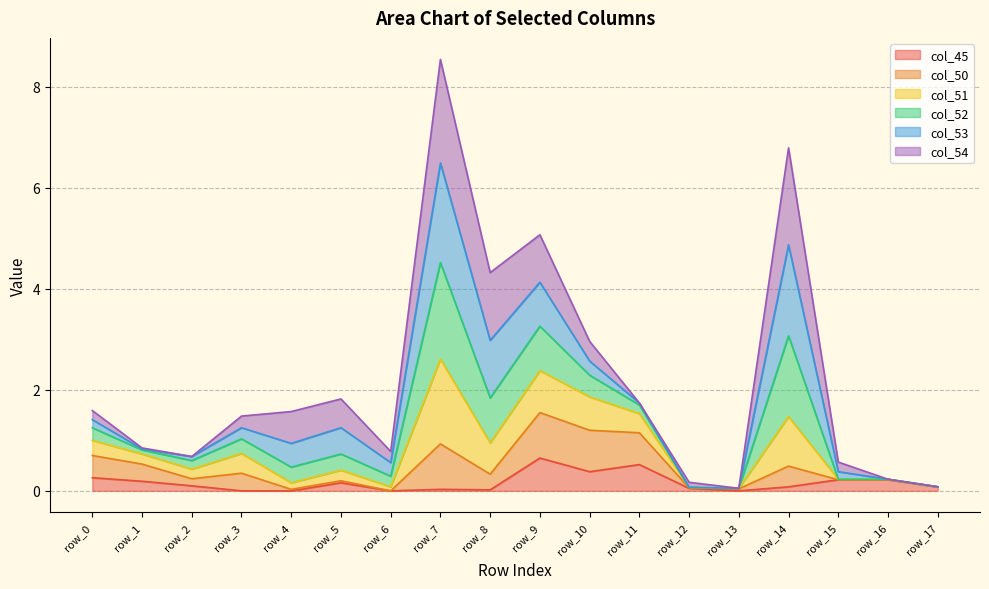

What is the difference between the highest and lowest values at row_14?

6.7